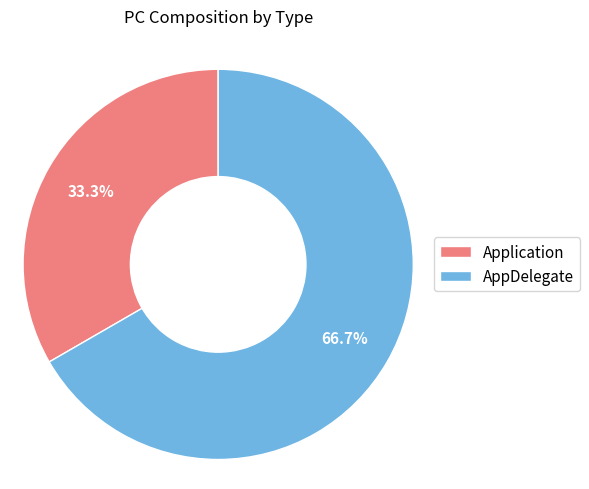

Count the number of slices in the pie.

2